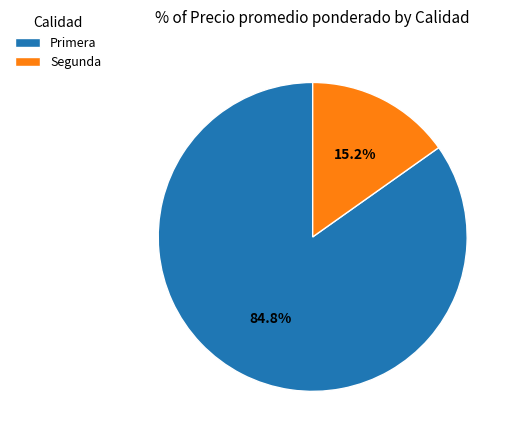

Which has a higher value, Primera or Segunda?

Primera